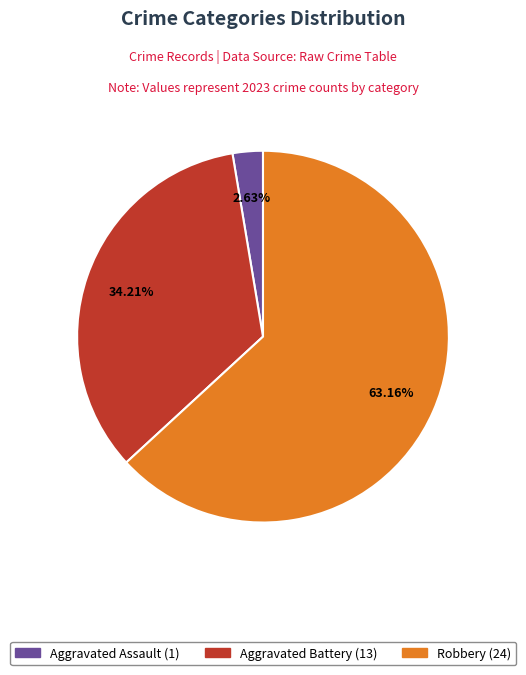

Does any single category account for the majority?

Yes